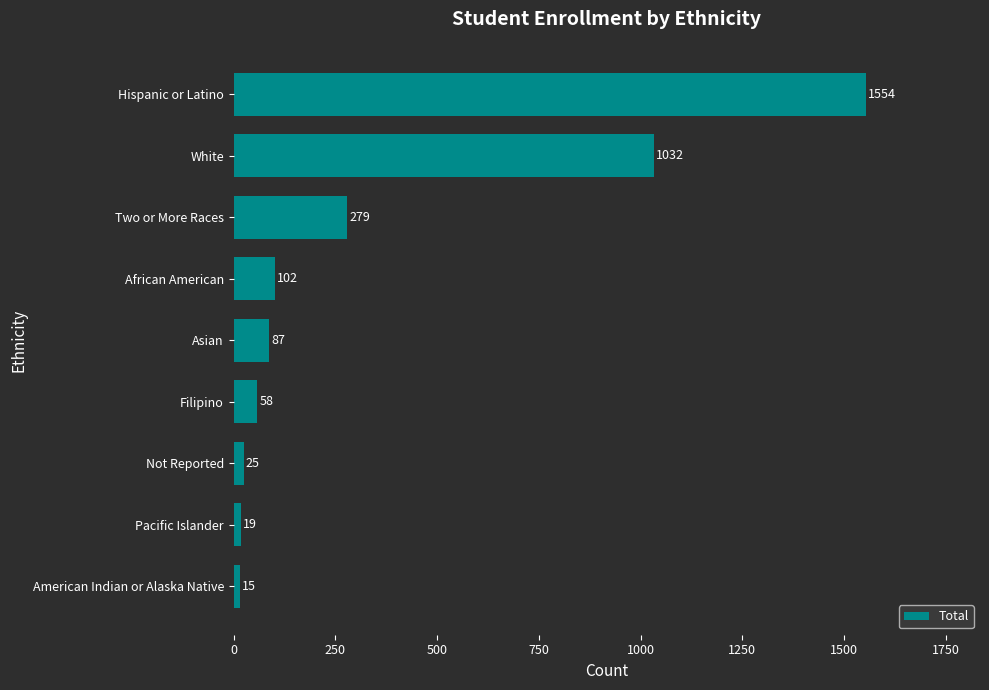

Reading top to bottom, transcribe all the data shown in this chart.

Hispanic or Latino=1554	White=1032	Two or More Races=279	African American=102	Asian=87	Filipino=58	Not Reported=25	Pacific Islander=19	American Indian or Alaska Native=15